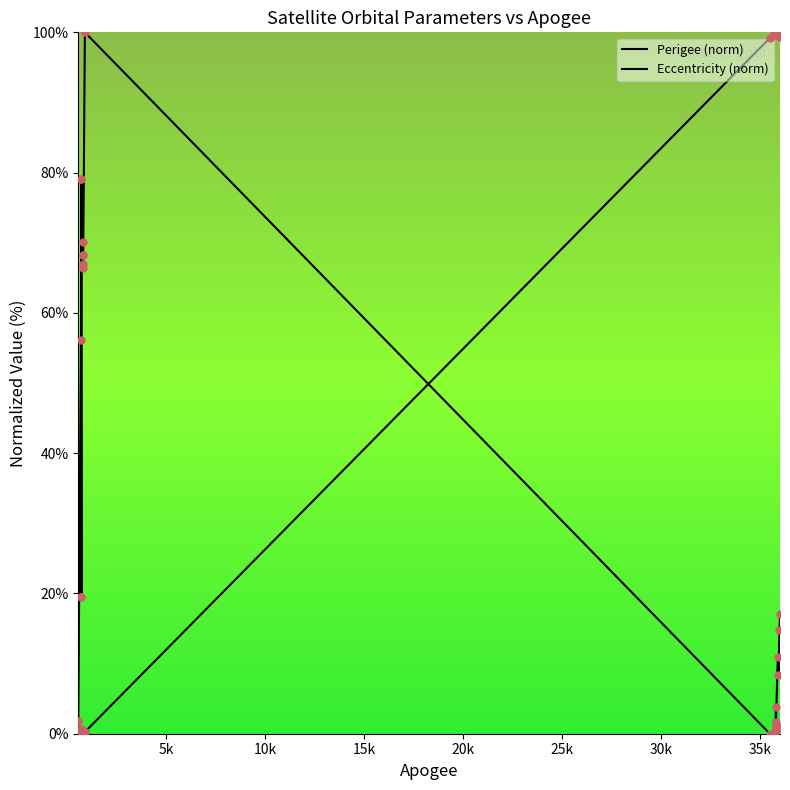

Is the value of Perigee points at 24 greater than the value of Perigee (norm) at 15k?

Yes